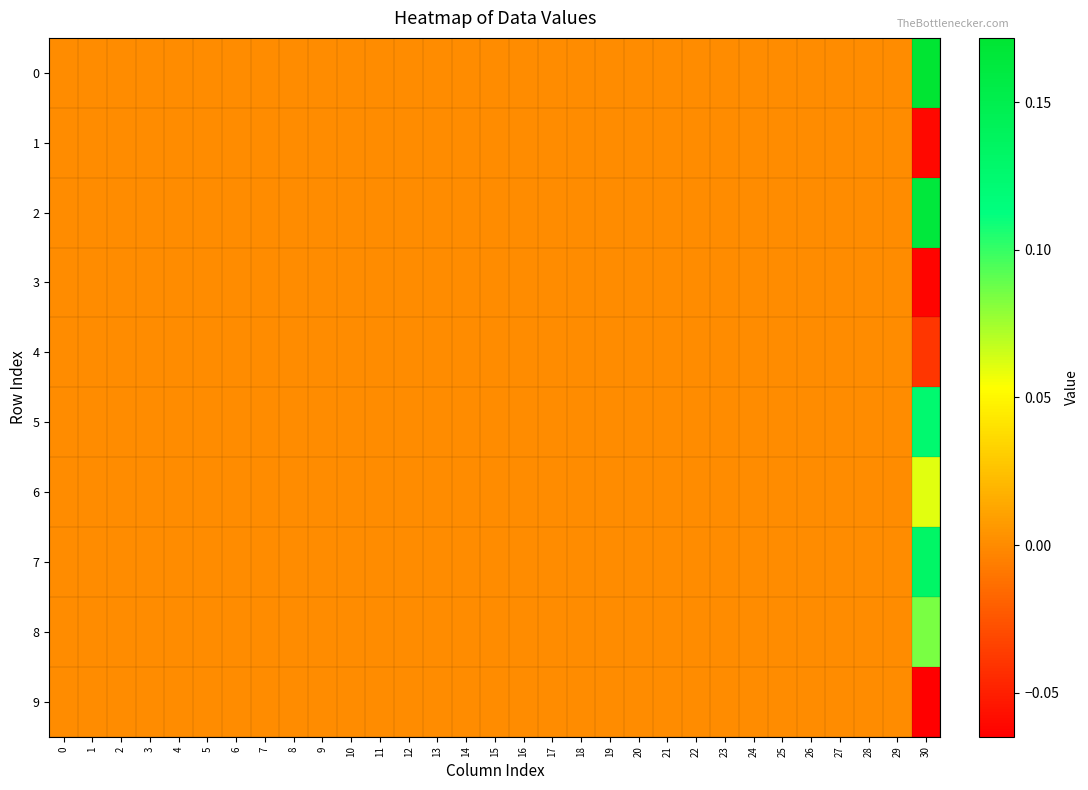

Reading right to left, list all the values displayed in this chart.

0: 30=0.2	29=0.0	28=0.0	27=0.0	26=0.0	25=0.0	24=0.0	23=0.0	22=0.0	21=0.0	20=0.0	19=0.0	18=0.0	17=0.0	16=0.0	15=0.0	14=0.0	13=0.0	12=0.0	11=0.0	10=0.0	9=0.0	8=0.0	7=0.0	6=0.0	5=0.0	4=0.0	3=0.0	2=0.0	1=0.0	0=0.0
1: 30=-0.1	29=0.0	28=0.0	27=0.0	26=0.0	25=0.0	24=0.0	23=0.0	22=0.0	21=0.0	20=0.0	19=0.0	18=0.0	17=0.0	16=0.0	15=0.0	14=0.0	13=0.0	12=0.0	11=0.0	10=0.0	9=0.0	8=0.0	7=0.0	6=0.0	5=0.0	4=0.0	3=0.0	2=0.0	1=0.0	0=0.0
2: 30=0.2	29=0.0	28=0.0	27=0.0	26=0.0	25=0.0	24=0.0	23=0.0	22=0.0	21=0.0	20=0.0	19=0.0	18=0.0	17=0.0	16=0.0	15=0.0	14=0.0	13=0.0	12=0.0	11=0.0	10=0.0	9=0.0	8=0.0	7=0.0	6=0.0	5=0.0	4=0.0	3=0.0	2=0.0	1=0.0	0=0.0
3: 30=-0.1	29=0.0	28=0.0	27=0.0	26=0.0	25=0.0	24=0.0	23=0.0	22=0.0	21=0.0	20=0.0	19=0.0	18=0.0	17=0.0	16=0.0	15=0.0	14=0.0	13=0.0	12=0.0	11=0.0	10=0.0	9=0.0	8=0.0	7=0.0	6=0.0	5=0.0	4=0.0	3=0.0	2=0.0	1=0.0	0=0.0
4: 30=-0.0	29=0.0	28=0.0	27=0.0	26=0.0	25=0.0	24=0.0	23=0.0	22=0.0	21=0.0	20=0.0	19=0.0	18=0.0	17=0.0	16=0.0	15=0.0	14=0.0	13=0.0	12=0.0	11=0.0	10=0.0	9=0.0	8=0.0	7=0.0	6=0.0	5=0.0	4=0.0	3=0.0	2=0.0	1=0.0	0=0.0
5: 30=0.1	29=0.0	28=0.0	27=0.0	26=0.0	25=0.0	24=0.0	23=0.0	22=0.0	21=0.0	20=0.0	19=0.0	18=0.0	17=0.0	16=0.0	15=0.0	14=0.0	13=0.0	12=0.0	11=0.0	10=0.0	9=0.0	8=0.0	7=0.0	6=0.0	5=0.0	4=0.0	3=0.0	2=0.0	1=0.0	0=0.0
6: 30=0.1	29=0.0	28=0.0	27=0.0	26=0.0	25=0.0	24=0.0	23=0.0	22=0.0	21=0.0	20=0.0	19=0.0	18=0.0	17=0.0	16=0.0	15=0.0	14=0.0	13=0.0	12=0.0	11=0.0	10=0.0	9=0.0	8=0.0	7=0.0	6=0.0	5=0.0	4=0.0	3=0.0	2=0.0	1=0.0	0=0.0
7: 30=0.1	29=0.0	28=0.0	27=0.0	26=0.0	25=0.0	24=0.0	23=0.0	22=0.0	21=0.0	20=0.0	19=0.0	18=0.0	17=0.0	16=0.0	15=0.0	14=0.0	13=0.0	12=0.0	11=0.0	10=0.0	9=0.0	8=0.0	7=0.0	6=0.0	5=0.0	4=0.0	3=0.0	2=0.0	1=0.0	0=0.0
8: 30=0.1	29=0.0	28=0.0	27=0.0	26=0.0	25=0.0	24=0.0	23=0.0	22=0.0	21=0.0	20=0.0	19=0.0	18=0.0	17=0.0	16=0.0	15=0.0	14=0.0	13=0.0	12=0.0	11=0.0	10=0.0	9=0.0	8=0.0	7=0.0	6=0.0	5=0.0	4=0.0	3=0.0	2=0.0	1=0.0	0=0.0
9: 30=-0.1	29=0.0	28=0.0	27=0.0	26=0.0	25=0.0	24=0.0	23=0.0	22=0.0	21=0.0	20=0.0	19=0.0	18=0.0	17=0.0	16=0.0	15=0.0	14=0.0	13=0.0	12=0.0	11=0.0	10=0.0	9=0.0	8=0.0	7=0.0	6=0.0	5=0.0	4=0.0	3=0.0	2=0.0	1=0.0	0=0.0